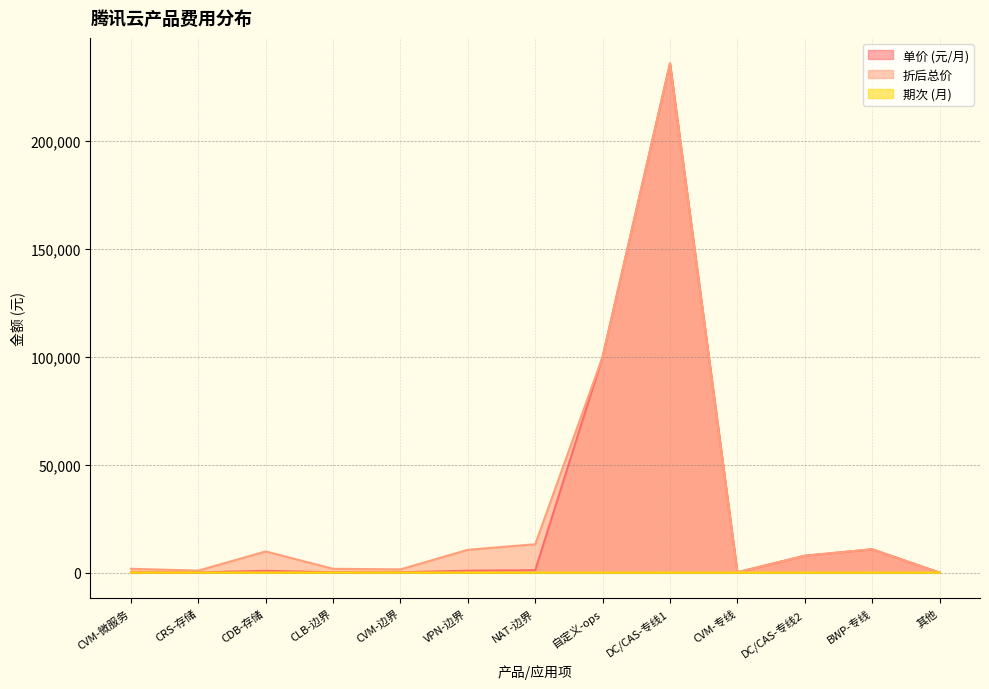

What is the value of the 折后总价 point at the 5th from the left?

1758.0